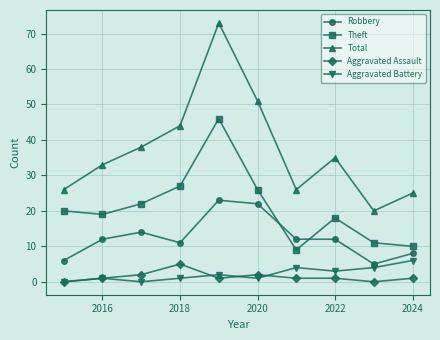

Which series has the largest range (max minus min)?

Total